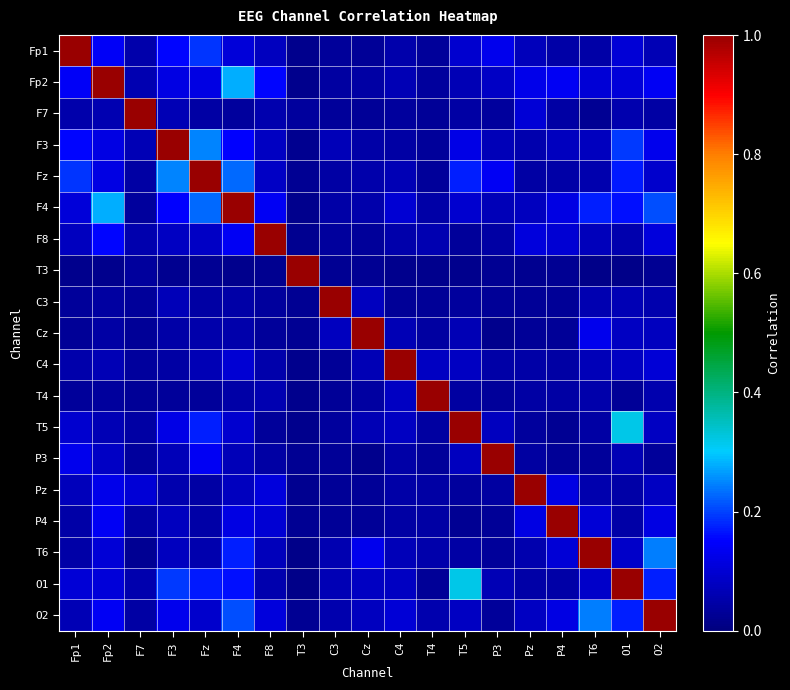

Reading left to right, what are all the values shown in this chart?

Fp1: Fp1=1.0	Fp2=0.1	F7=0.1	F3=0.2	Fz=0.2	F4=0.1	F8=0.1	T3=0.0	C3=0.0	Cz=0.0	C4=0.1	T4=0.0	T5=0.1	P3=0.1	Pz=0.1	P4=0.0	T6=0.0	O1=0.1	O2=0.1
Fp2: Fp1=0.1	Fp2=1.0	F7=0.1	F3=0.1	Fz=0.1	F4=0.3	F8=0.2	T3=0.0	C3=0.0	Cz=0.0	C4=0.1	T4=0.0	T5=0.1	P3=0.1	Pz=0.1	P4=0.1	T6=0.1	O1=0.1	O2=0.1
F7: Fp1=0.1	Fp2=0.1	F7=1.0	F3=0.1	Fz=0.0	F4=0.0	F8=0.1	T3=0.0	C3=0.0	Cz=0.0	C4=0.0	T4=0.0	T5=0.0	P3=0.0	Pz=0.1	P4=0.0	T6=0.0	O1=0.1	O2=0.0
F3: Fp1=0.2	Fp2=0.1	F7=0.1	F3=1.0	Fz=0.2	F4=0.2	F8=0.1	T3=0.0	C3=0.1	Cz=0.1	C4=0.0	T4=0.0	T5=0.1	P3=0.1	Pz=0.1	P4=0.1	T6=0.1	O1=0.2	O2=0.1
Fz: Fp1=0.2	Fp2=0.1	F7=0.0	F3=0.2	Fz=1.0	F4=0.2	F8=0.1	T3=0.0	C3=0.0	Cz=0.1	C4=0.1	T4=0.0	T5=0.2	P3=0.1	Pz=0.0	P4=0.0	T6=0.1	O1=0.2	O2=0.1
F4: Fp1=0.1	Fp2=0.3	F7=0.0	F3=0.2	Fz=0.2	F4=1.0	F8=0.1	T3=0.0	C3=0.0	Cz=0.1	C4=0.1	T4=0.0	T5=0.1	P3=0.1	Pz=0.1	P4=0.1	T6=0.2	O1=0.2	O2=0.2
F8: Fp1=0.1	Fp2=0.2	F7=0.1	F3=0.1	Fz=0.1	F4=0.1	F8=1.0	T3=0.0	C3=0.0	Cz=0.0	C4=0.1	T4=0.1	T5=0.0	P3=0.0	Pz=0.1	P4=0.1	T6=0.1	O1=0.1	O2=0.1
T3: Fp1=0.0	Fp2=0.0	F7=0.0	F3=0.0	Fz=0.0	F4=0.0	F8=0.0	T3=1.0	C3=0.0	Cz=0.0	C4=0.0	T4=0.0	T5=0.0	P3=0.0	Pz=0.0	P4=0.0	T6=0.0	O1=0.0	O2=0.0
C3: Fp1=0.0	Fp2=0.0	F7=0.0	F3=0.1	Fz=0.0	F4=0.0	F8=0.0	T3=0.0	C3=1.0	Cz=0.1	C4=0.0	T4=0.0	T5=0.0	P3=0.0	Pz=0.0	P4=0.0	T6=0.1	O1=0.1	O2=0.1
Cz: Fp1=0.0	Fp2=0.0	F7=0.0	F3=0.1	Fz=0.1	F4=0.1	F8=0.0	T3=0.0	C3=0.1	Cz=1.0	C4=0.1	T4=0.0	T5=0.1	P3=0.0	Pz=0.0	P4=0.0	T6=0.1	O1=0.1	O2=0.1
C4: Fp1=0.1	Fp2=0.1	F7=0.0	F3=0.0	Fz=0.1	F4=0.1	F8=0.1	T3=0.0	C3=0.0	Cz=0.1	C4=1.0	T4=0.1	T5=0.1	P3=0.1	Pz=0.0	P4=0.0	T6=0.1	O1=0.1	O2=0.1
T4: Fp1=0.0	Fp2=0.0	F7=0.0	F3=0.0	Fz=0.0	F4=0.0	F8=0.1	T3=0.0	C3=0.0	Cz=0.0	C4=0.1	T4=1.0	T5=0.0	P3=0.0	Pz=0.0	P4=0.0	T6=0.1	O1=0.0	O2=0.1
T5: Fp1=0.1	Fp2=0.1	F7=0.0	F3=0.1	Fz=0.2	F4=0.1	F8=0.0	T3=0.0	C3=0.0	Cz=0.1	C4=0.1	T4=0.0	T5=1.0	P3=0.1	Pz=0.0	P4=0.0	T6=0.0	O1=0.3	O2=0.1
P3: Fp1=0.1	Fp2=0.1	F7=0.0	F3=0.1	Fz=0.1	F4=0.1	F8=0.0	T3=0.0	C3=0.0	Cz=0.0	C4=0.1	T4=0.0	T5=0.1	P3=1.0	Pz=0.0	P4=0.0	T6=0.0	O1=0.1	O2=0.0
Pz: Fp1=0.1	Fp2=0.1	F7=0.1	F3=0.1	Fz=0.0	F4=0.1	F8=0.1	T3=0.0	C3=0.0	Cz=0.0	C4=0.0	T4=0.0	T5=0.0	P3=0.0	Pz=1.0	P4=0.1	T6=0.1	O1=0.0	O2=0.1
P4: Fp1=0.0	Fp2=0.1	F7=0.0	F3=0.1	Fz=0.0	F4=0.1	F8=0.1	T3=0.0	C3=0.0	Cz=0.0	C4=0.0	T4=0.0	T5=0.0	P3=0.0	Pz=0.1	P4=1.0	T6=0.1	O1=0.0	O2=0.1
T6: Fp1=0.0	Fp2=0.1	F7=0.0	F3=0.1	Fz=0.1	F4=0.2	F8=0.1	T3=0.0	C3=0.1	Cz=0.1	C4=0.1	T4=0.1	T5=0.0	P3=0.0	Pz=0.1	P4=0.1	T6=1.0	O1=0.1	O2=0.2
O1: Fp1=0.1	Fp2=0.1	F7=0.1	F3=0.2	Fz=0.2	F4=0.2	F8=0.1	T3=0.0	C3=0.1	Cz=0.1	C4=0.1	T4=0.0	T5=0.3	P3=0.1	Pz=0.0	P4=0.0	T6=0.1	O1=1.0	O2=0.2
O2: Fp1=0.1	Fp2=0.1	F7=0.0	F3=0.1	Fz=0.1	F4=0.2	F8=0.1	T3=0.0	C3=0.1	Cz=0.1	C4=0.1	T4=0.1	T5=0.1	P3=0.0	Pz=0.1	P4=0.1	T6=0.2	O1=0.2	O2=1.0